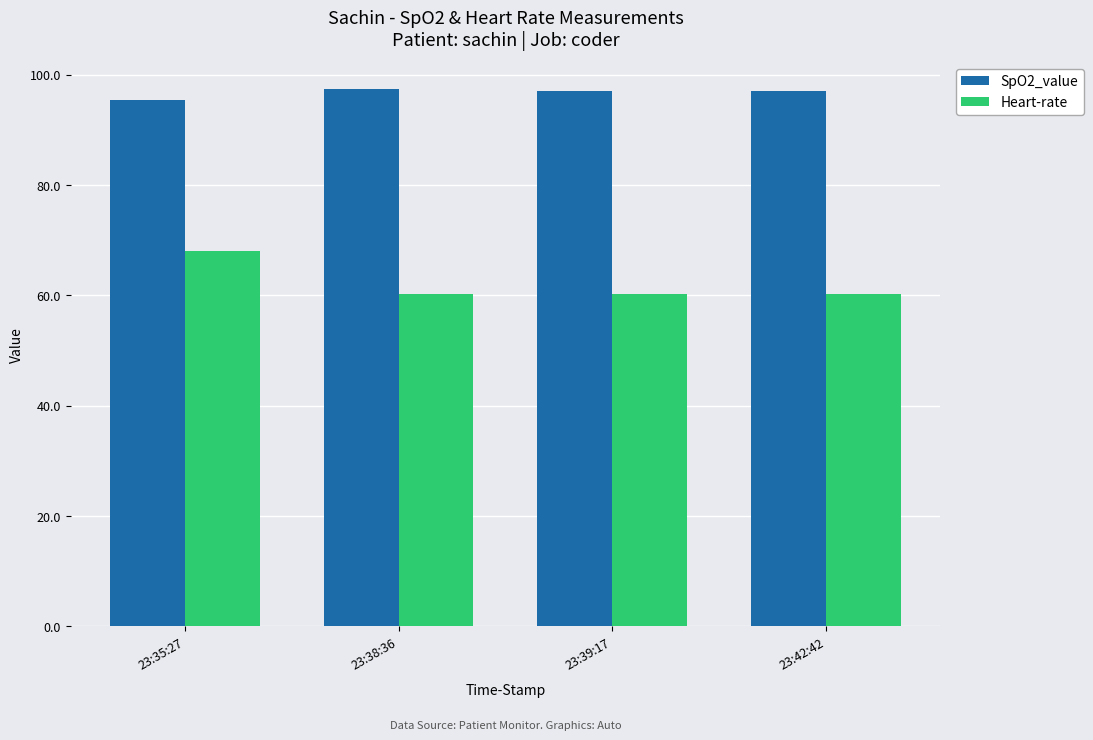

True or false: SpO2_value has a value of 97.0 at 23:42:42.

True